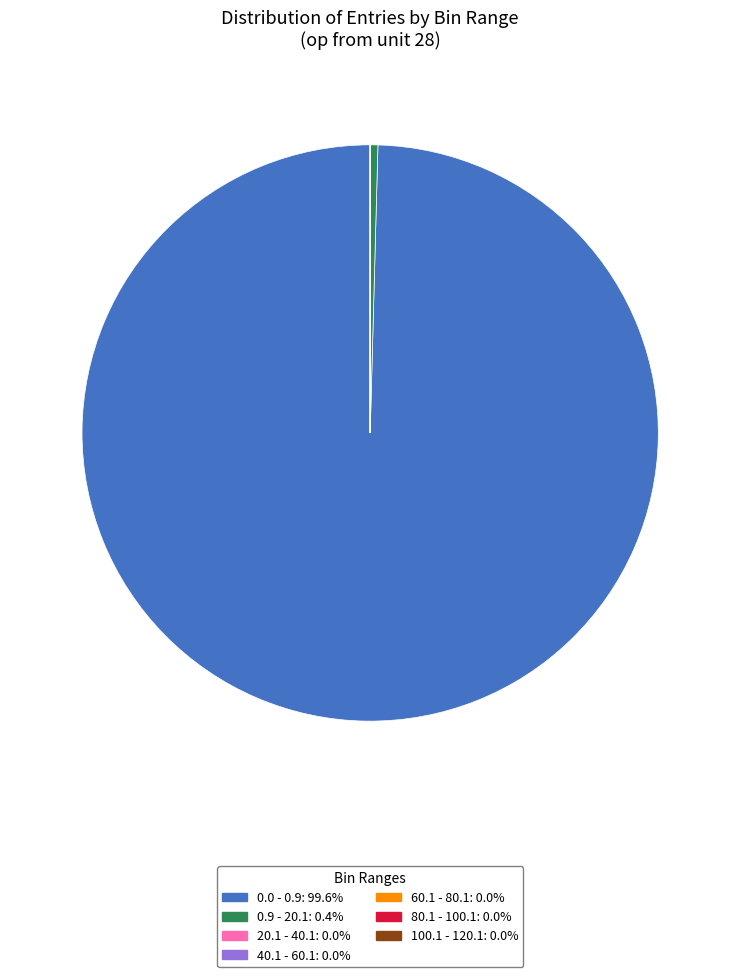

Is there a majority slice in this chart?

Yes